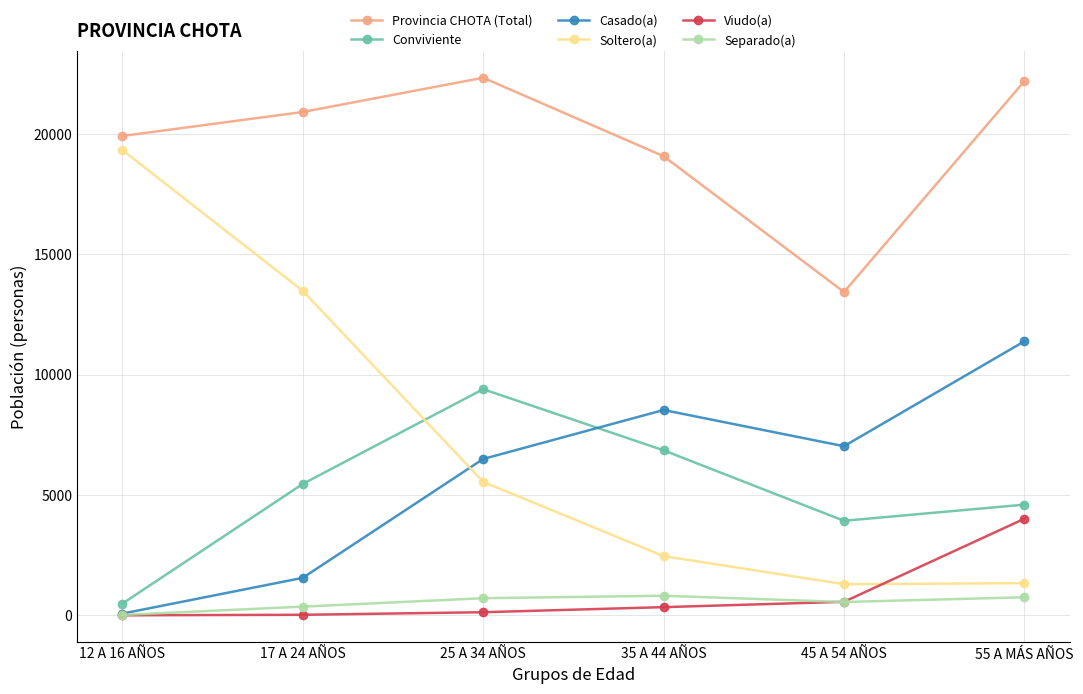

What is the average value of the Separado(a) series?

538